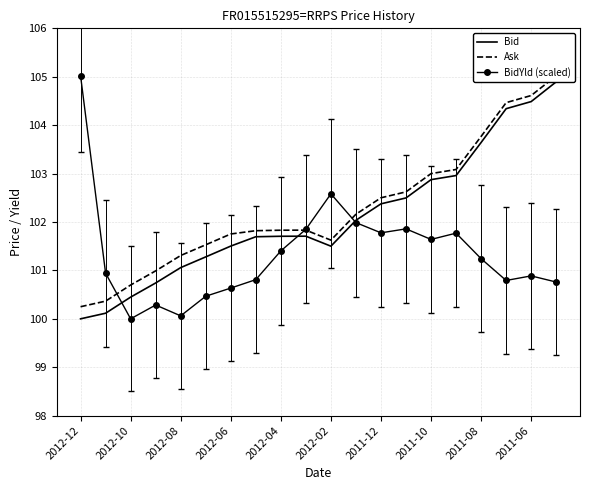

The value of Bid at 2011-12 is 102.4. True or false?

True